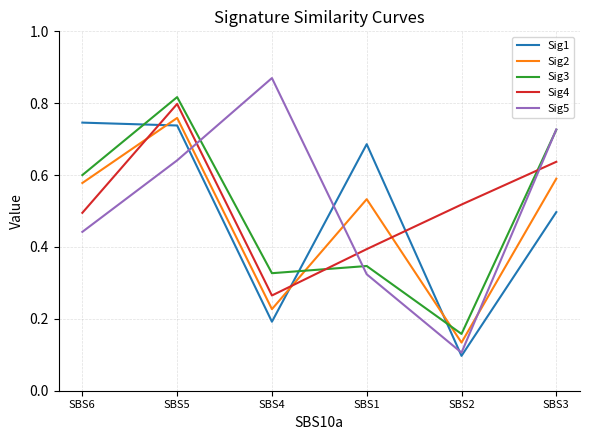

What are all the series names shown in the legend?

Sig1, Sig2, Sig3, Sig4, Sig5